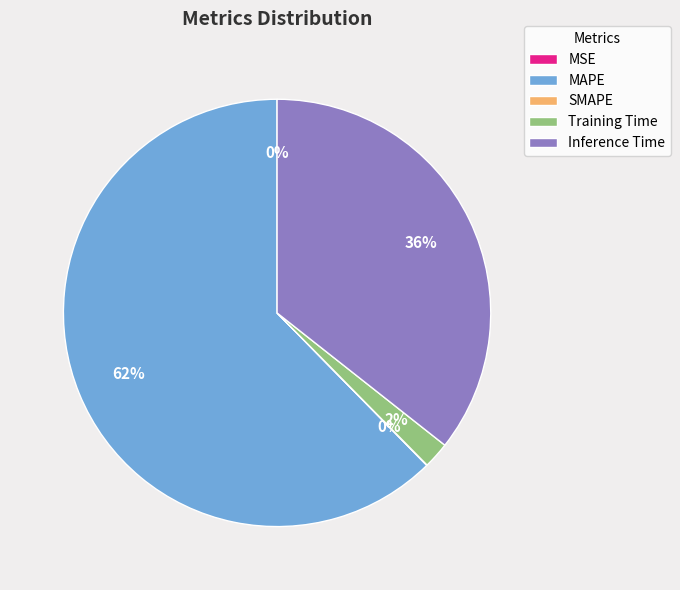

To the nearest percent, what percentage of the pie is Training Time?

2%